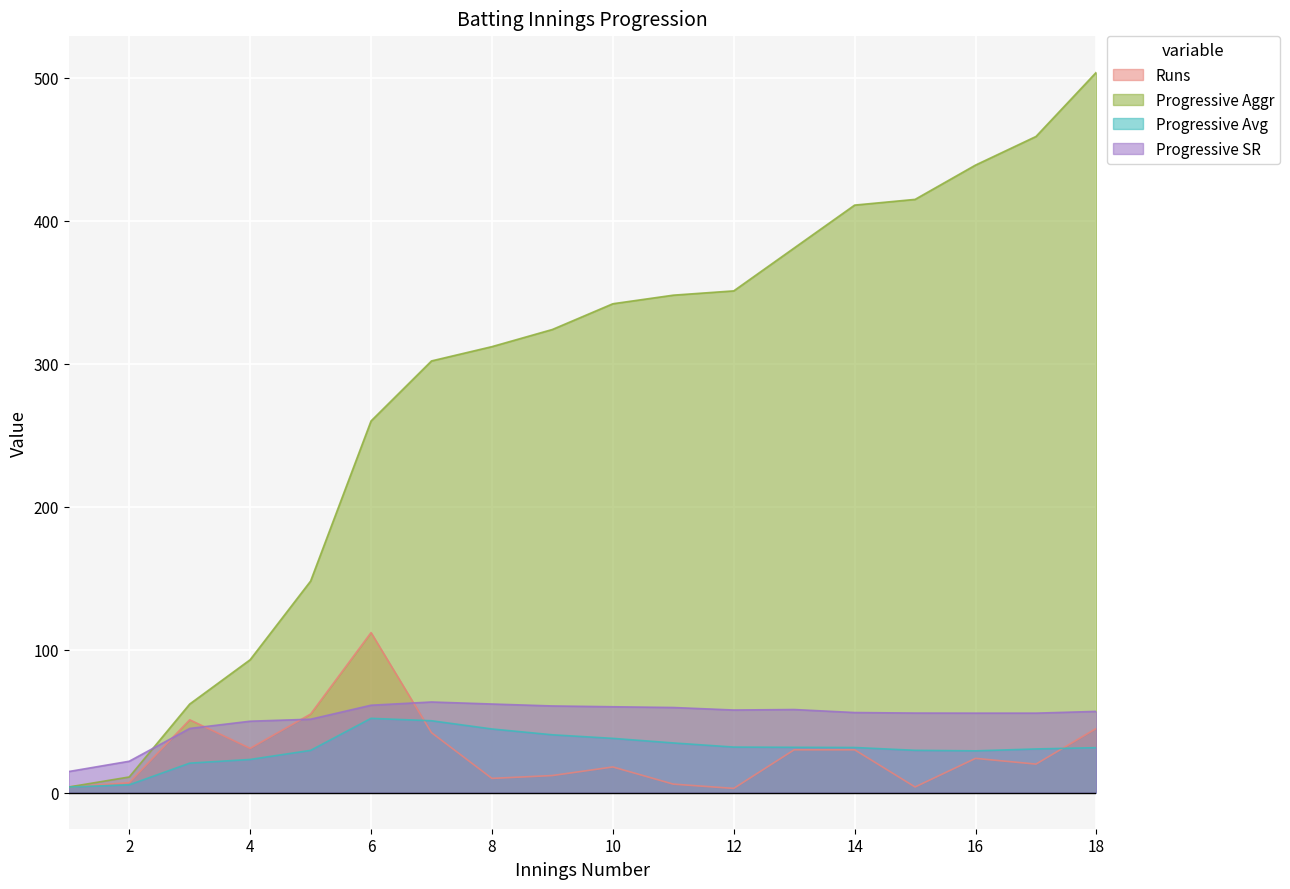

True or false: Runs and Progressive Aggr cross at least once.

False